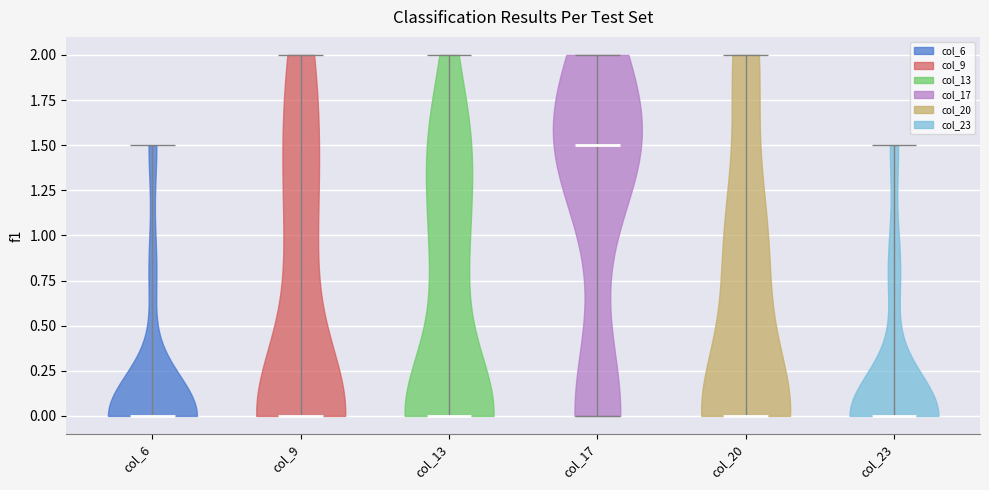

Reading left to right, read every violin against the y-axis: where its median line is, and the lowest and highest points it reaches. The values are not printed on the chart, so give them approximately, as read against the axis.

col_6: median line 0.0, lowest point 0.0, highest point 1.5
col_9: median line 0.0, lowest point 0.0, highest point 2.0
col_13: median line 0.0, lowest point 0.0, highest point 2.0
col_17: median line 1.5, lowest point 0.0, highest point 2.0
col_20: median line 0.0, lowest point 0.0, highest point 2.0
col_23: median line 0.0, lowest point 0.0, highest point 1.5